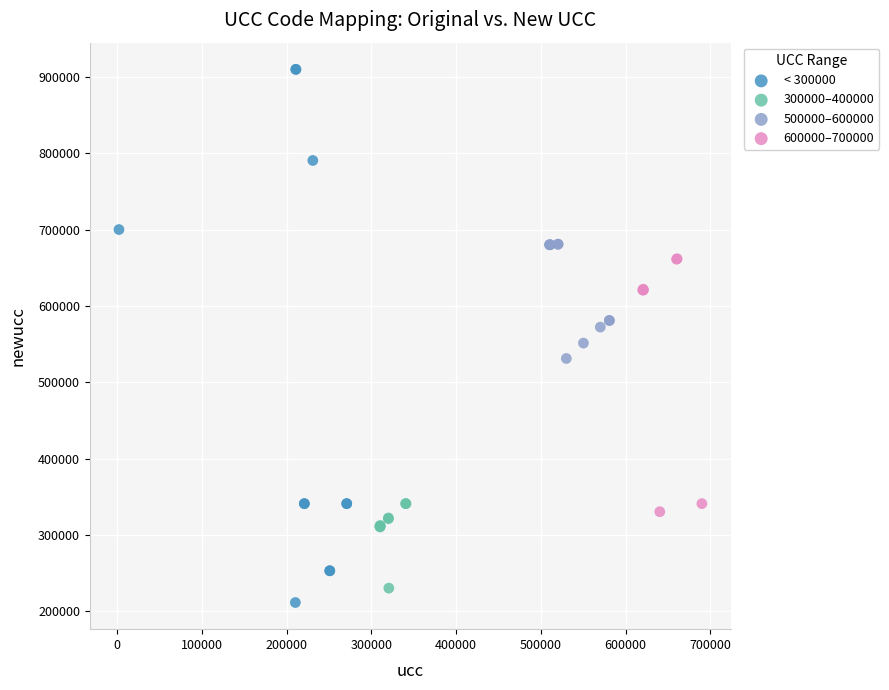

Which series reaches the minimum Y coordinate?

< 300000